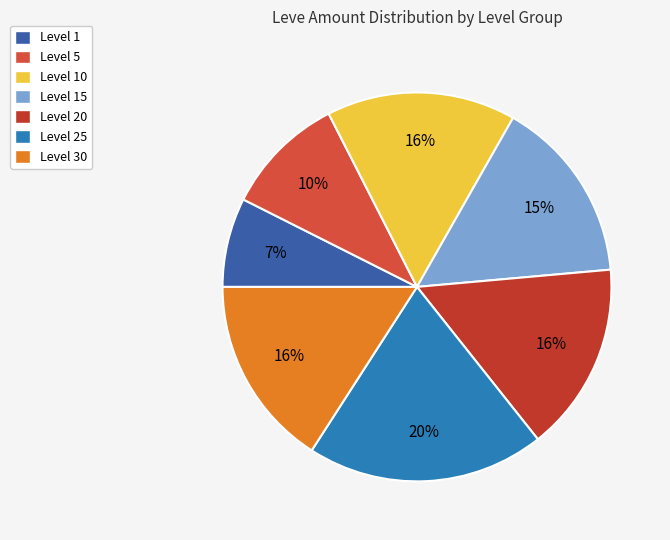

Which slice is the largest?

Level 25